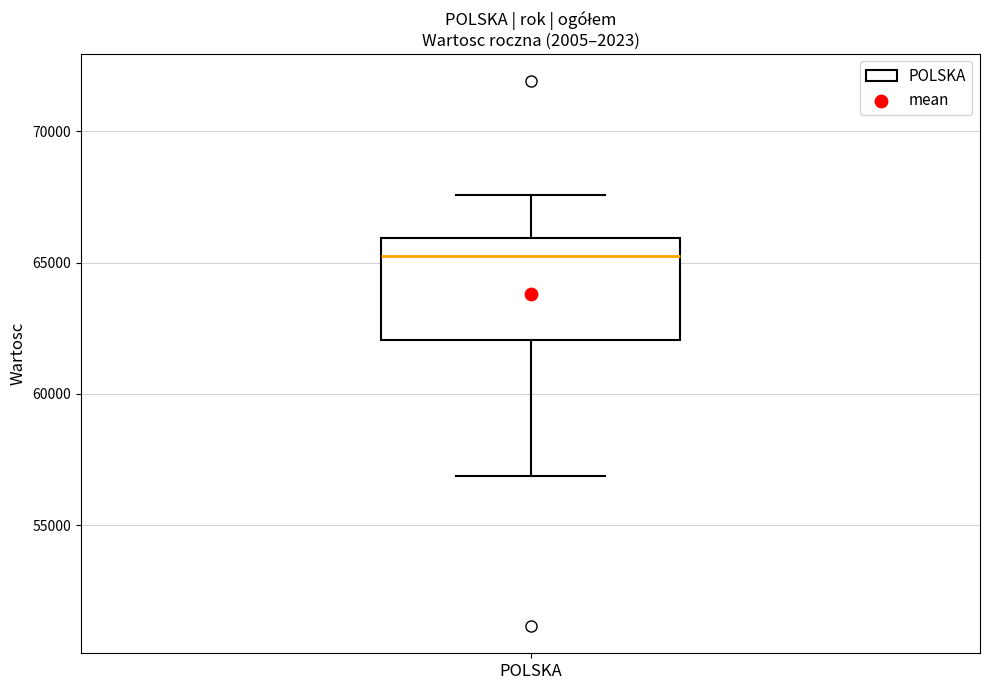

Transcribe this box plot: give where the median line is, the range the box spans, and where the two whiskers end, as read against the y-axis. The values are not printed on the chart, so give them approximately, as read against the axis.

median 65500, box 62000 to 66000, whiskers 57000 to 67500